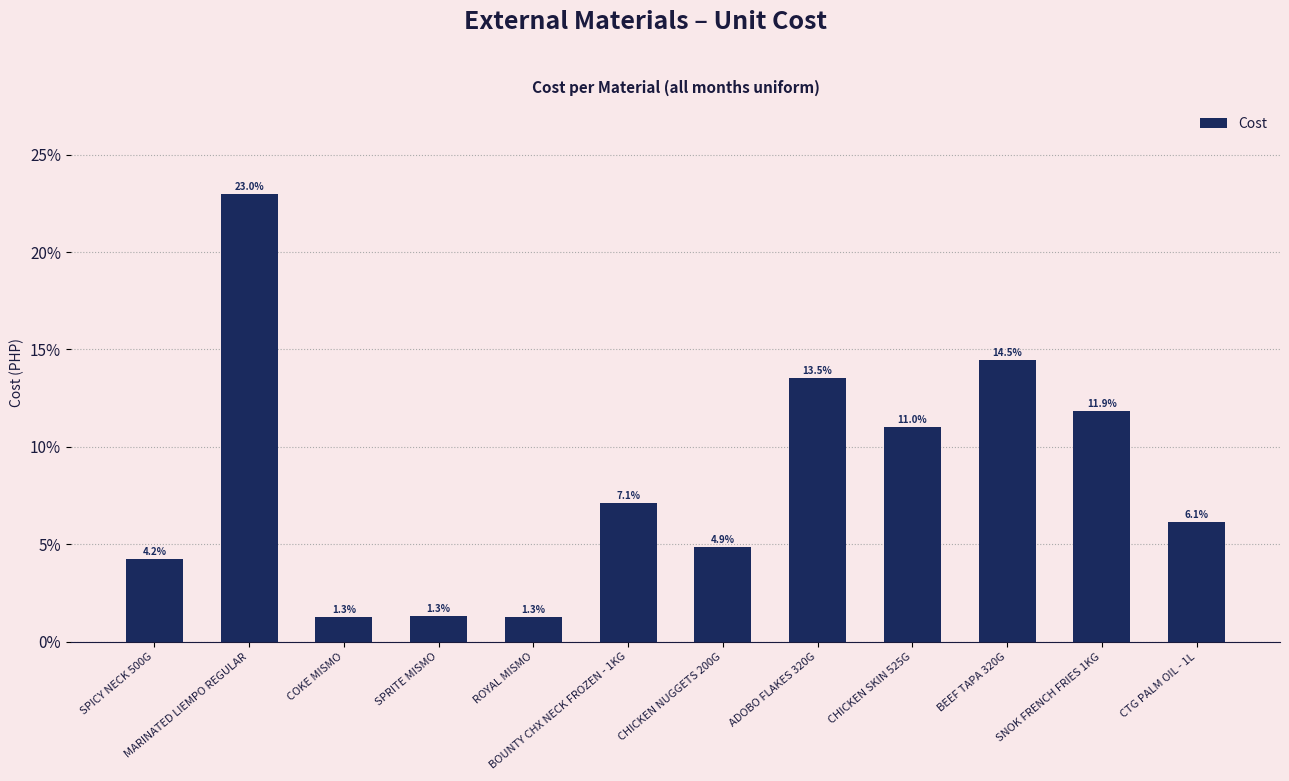

Reading left to right, transcribe all the data shown in this chart.

0.0	0.2	0.0	0.0	0.0	0.1	0.0	0.1	0.1	0.1	0.1	0.1